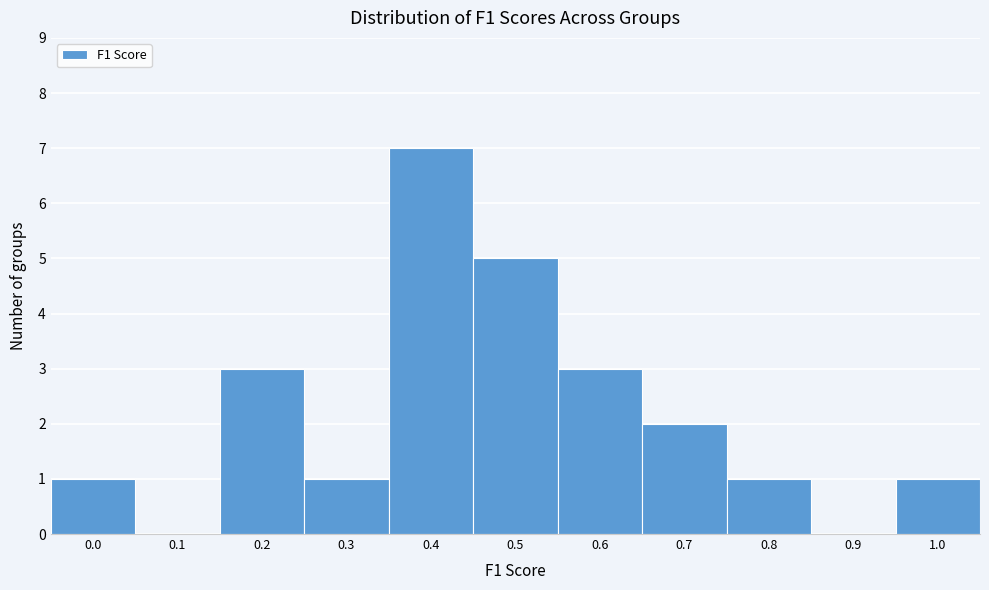

Reading left to right, list all the values displayed in this chart.

0.0=1	0.1=0	0.2=3	0.3=1	0.4=7	0.5=5	0.6=3	0.7=2	0.8=1	0.9=0	1.0=1